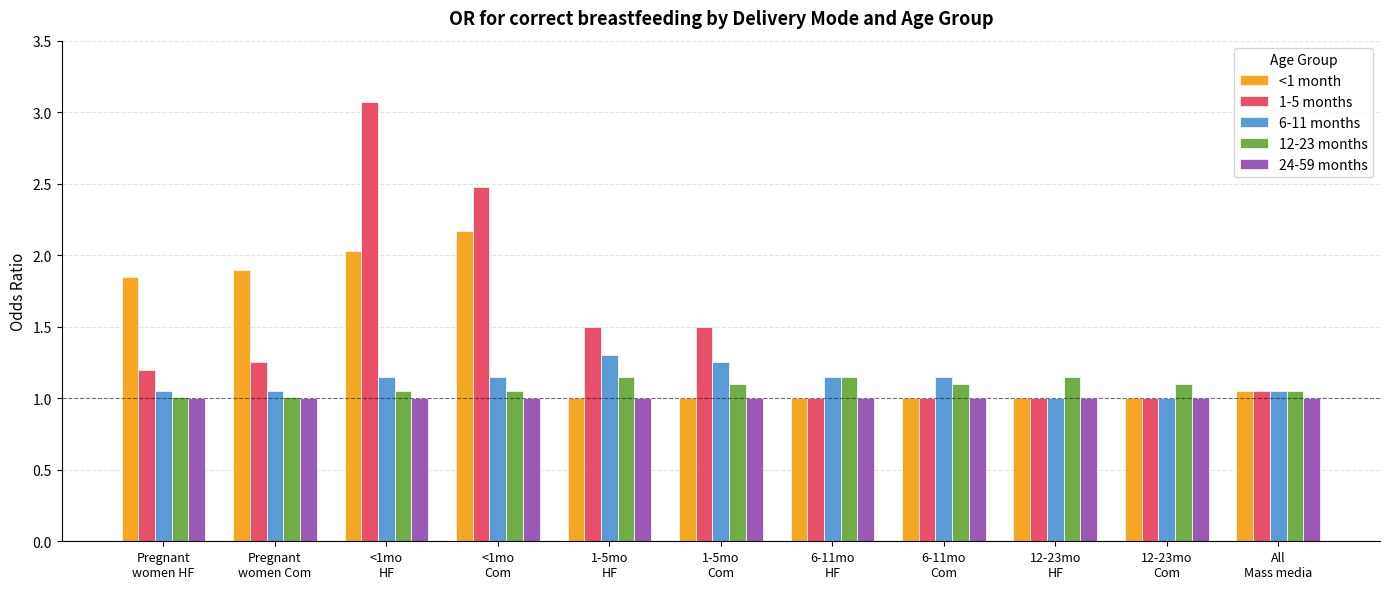

What is the maximum value shown in the chart?

3.1